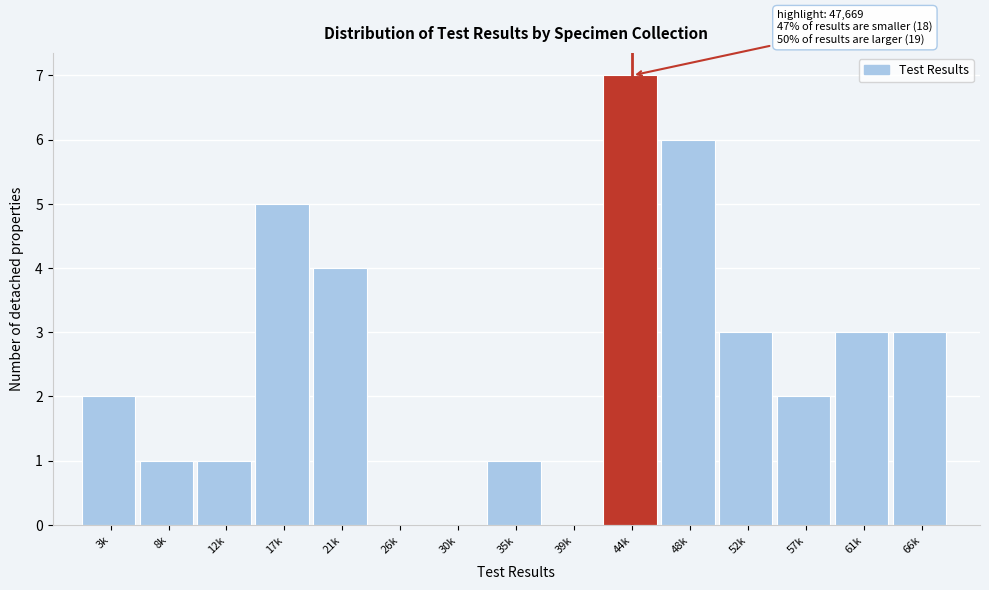

Reading left to right, list all the values displayed in this chart.

3k=2	8k=1	12k=1	17k=5	21k=4	26k=0	30k=0	35k=1	39k=0	44k=7	48k=6	52k=3	57k=2	61k=3	66k=3